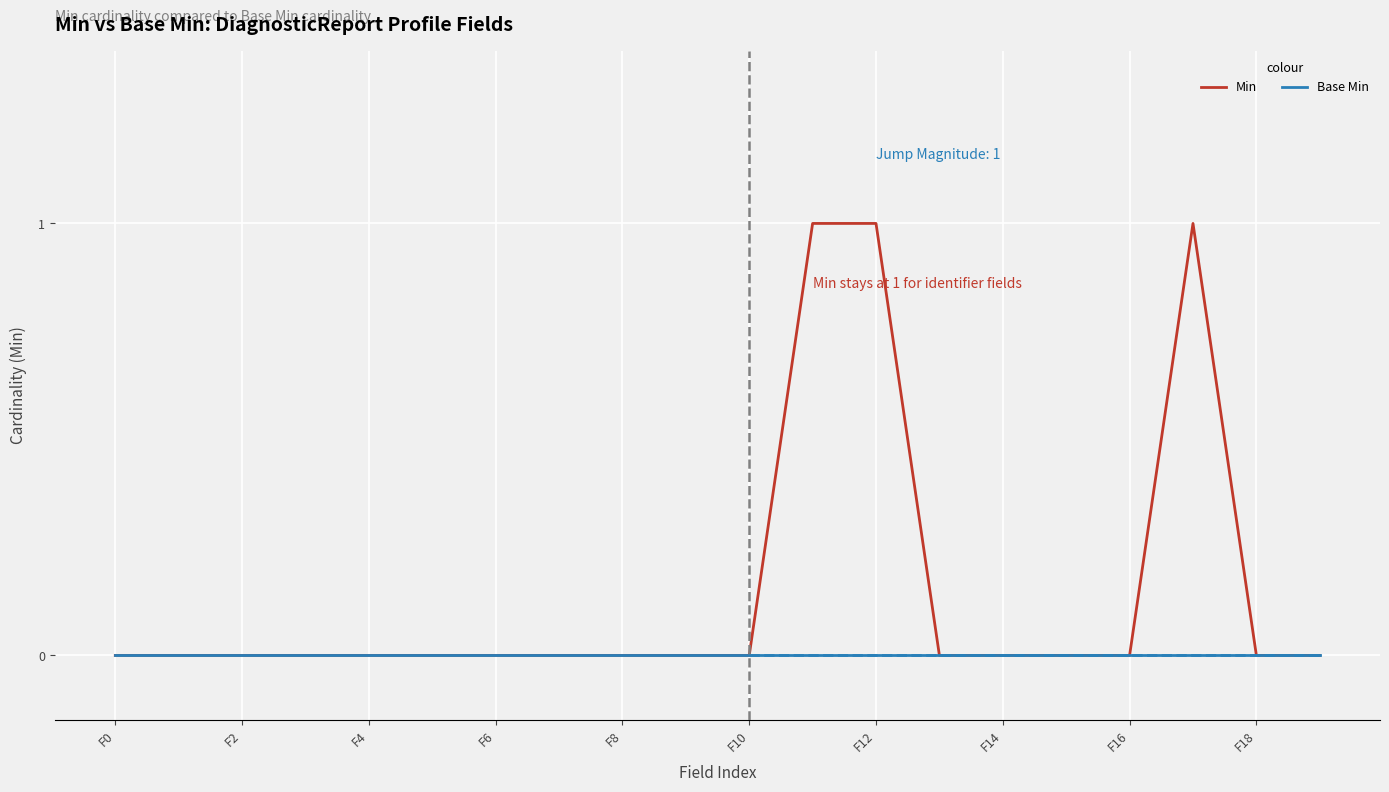

List the series in order of their overall mean, lowest first.

Base Min, Min